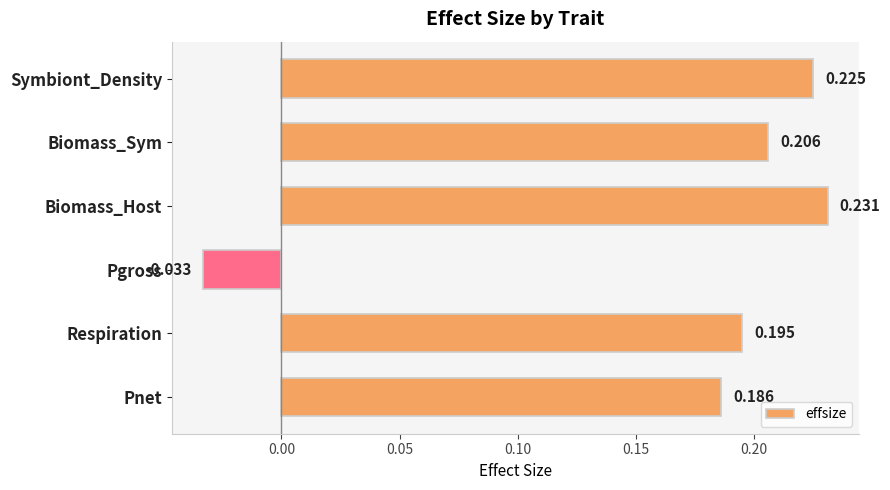

Are the bars grouped side by side (vs. stacked)?

No